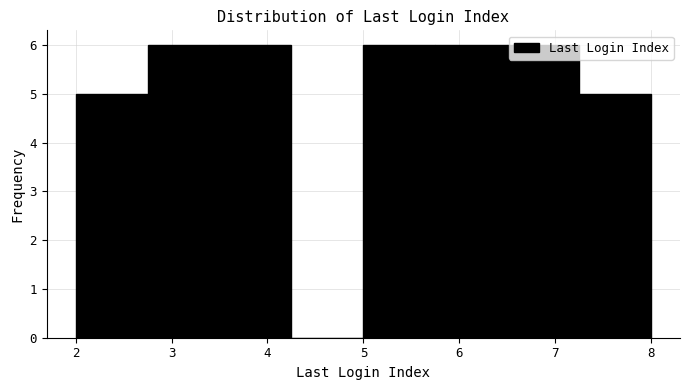

How tall is the bar that spans 5.75 to 6.50 on the x-axis? Neither the bar edges nor the heights are printed on the chart, so give them approximately, as read against the axes.

6